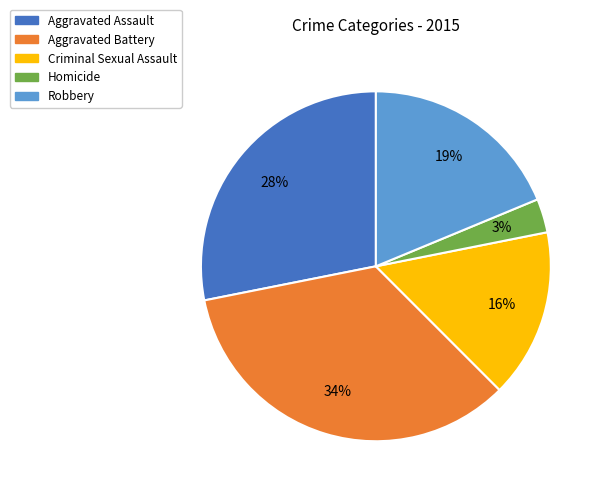

Is Aggravated Battery the majority of the pie?

No